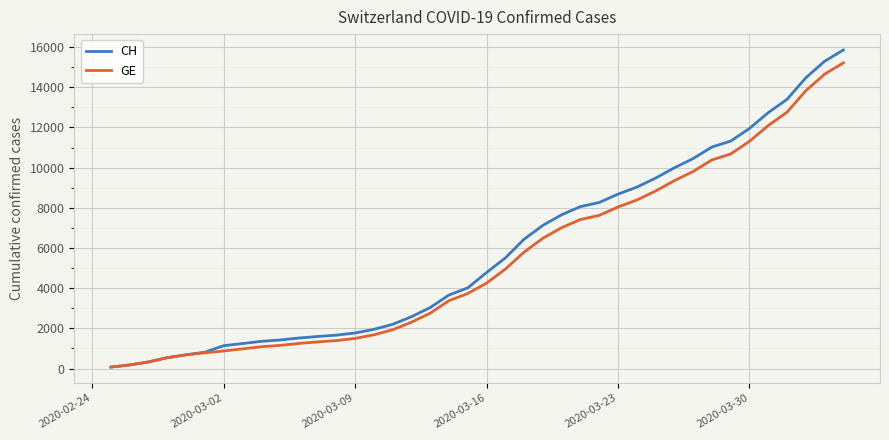

What is the highest value of the CH series?

15857